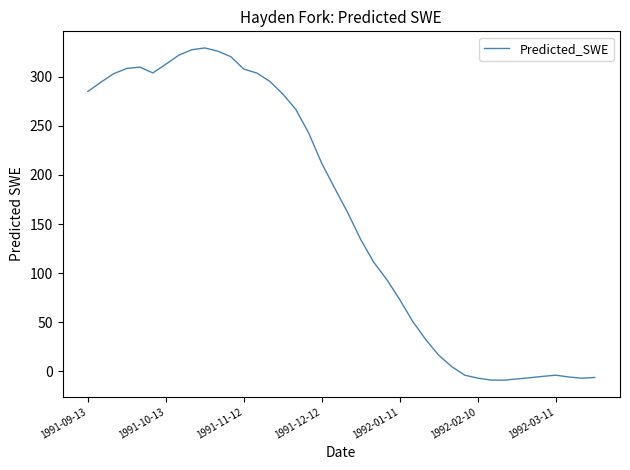

What is the difference between the maximum and minimum values?

338.3